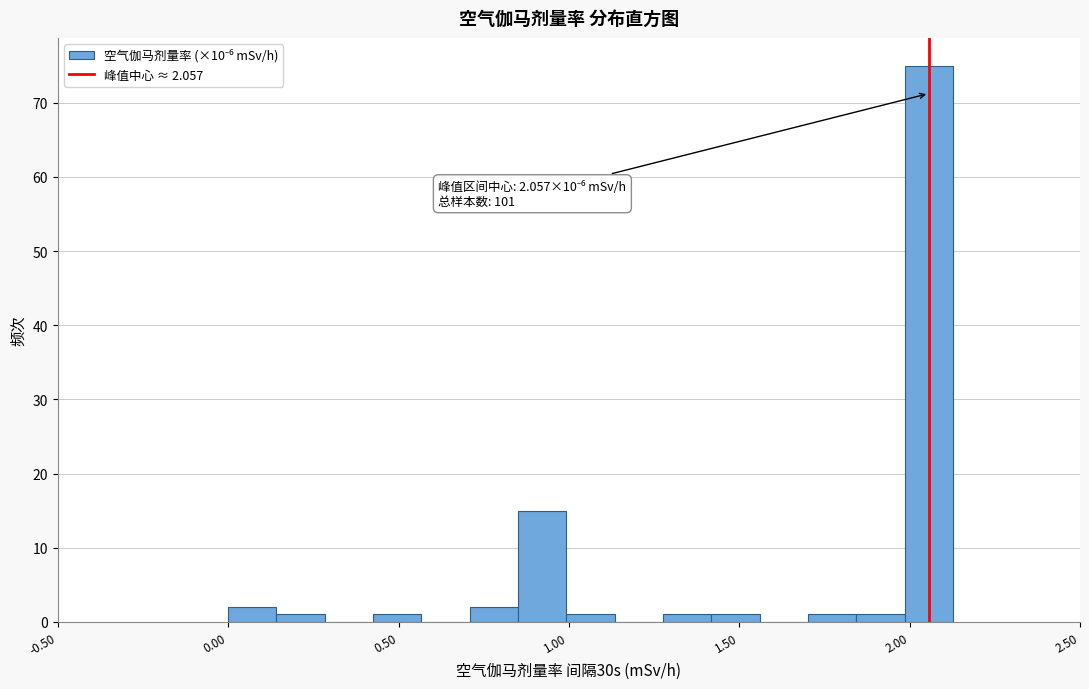

Read against the x-axis, roughly where is the centre of the tallest bar?

2.05